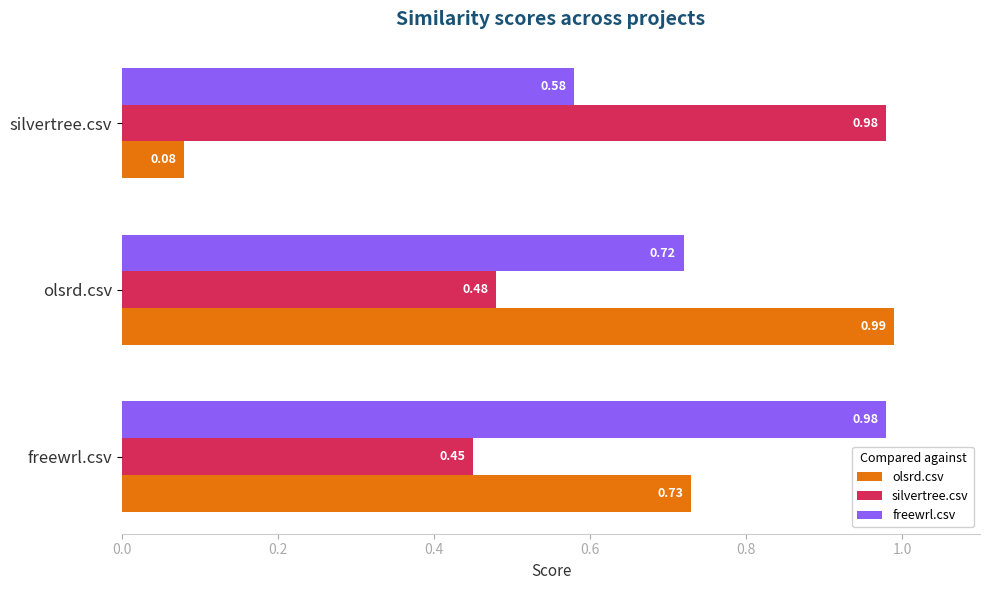

At which category is the sum across all series the highest?

olsrd.csv